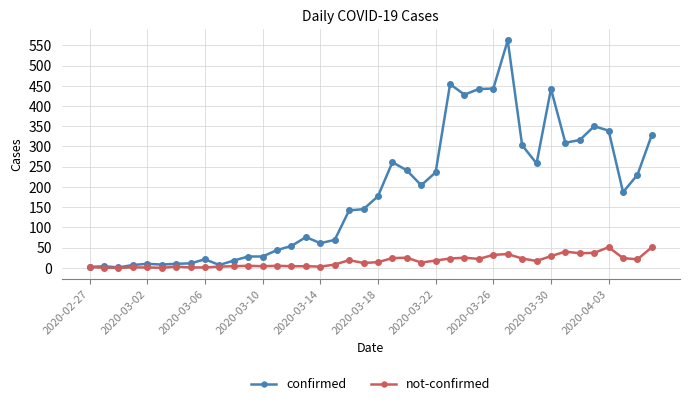

What is the sum of all confirmed values?

7257